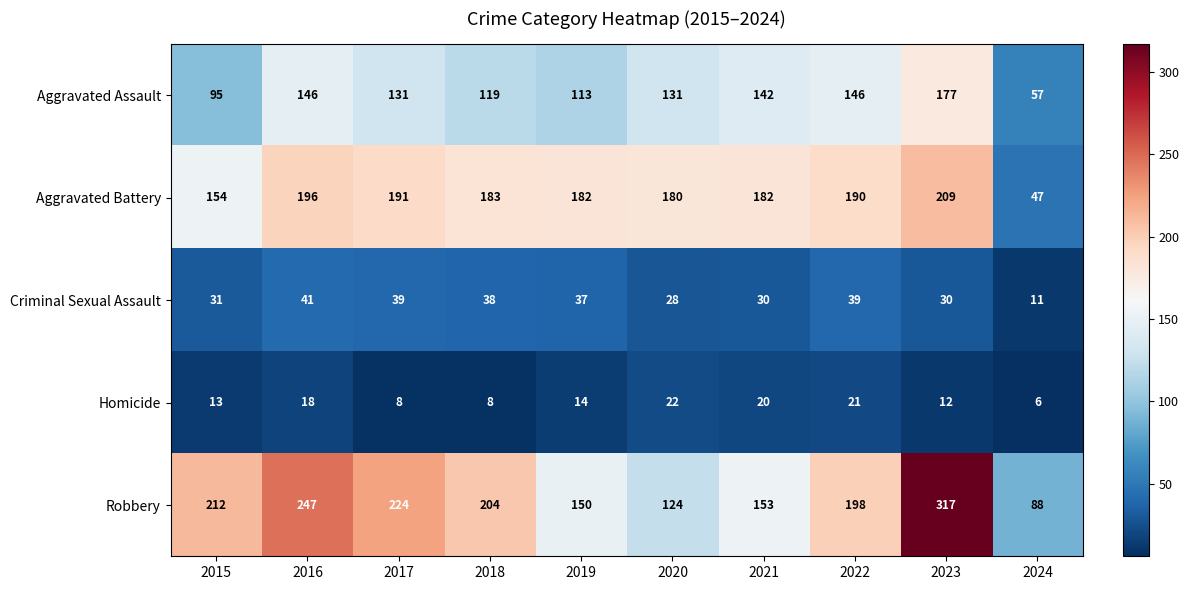

Where does the Aggravated Assault series first go above 131?

2016